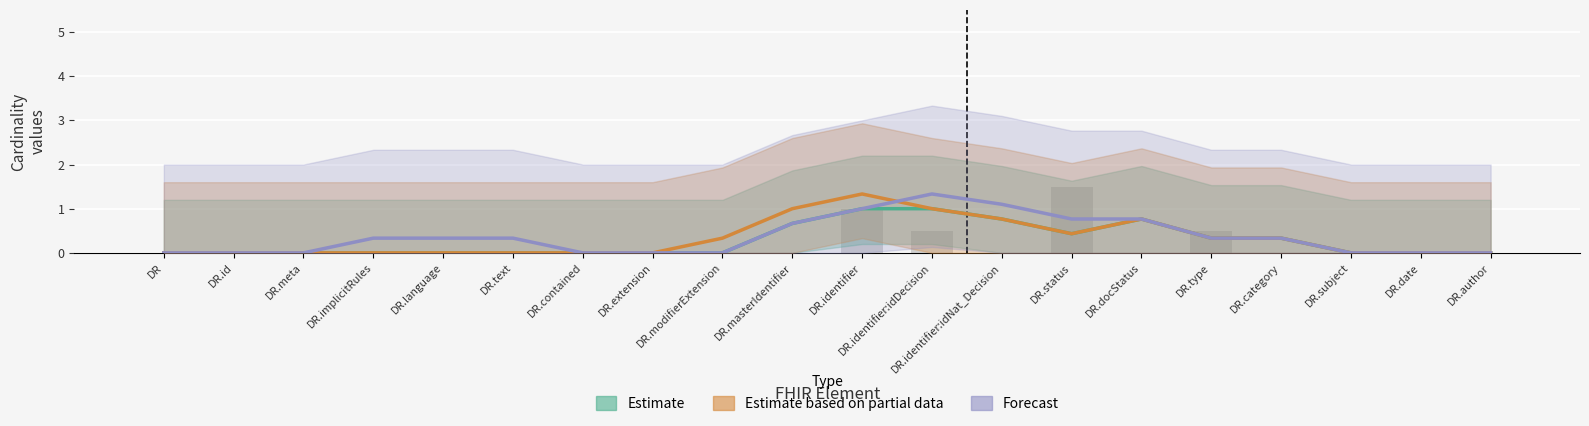

What is the label of the 10th bar from the left?

DocumentReference.masterIdentifier